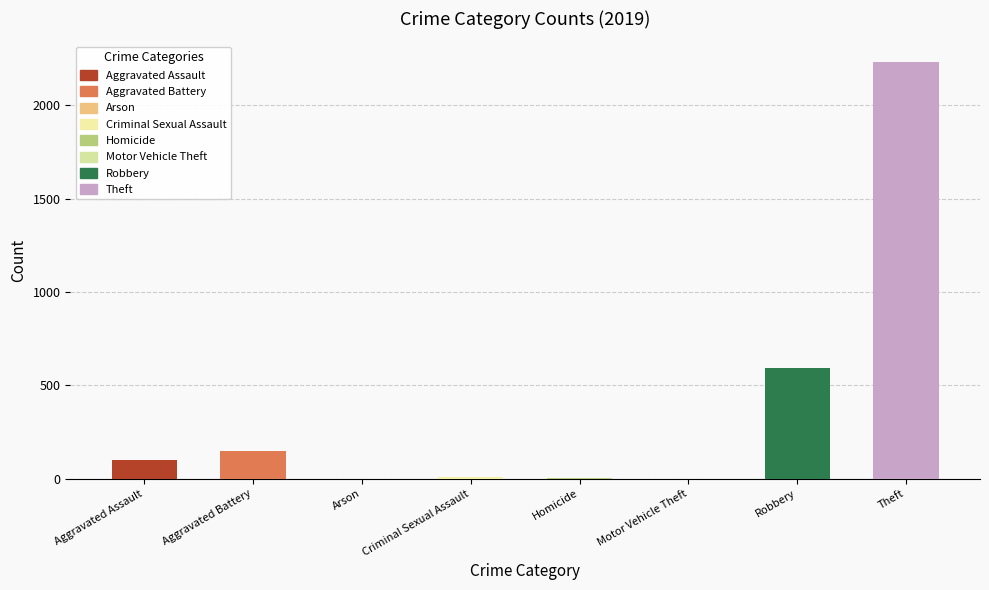

Which label corresponds to the largest value in the chart?

Theft